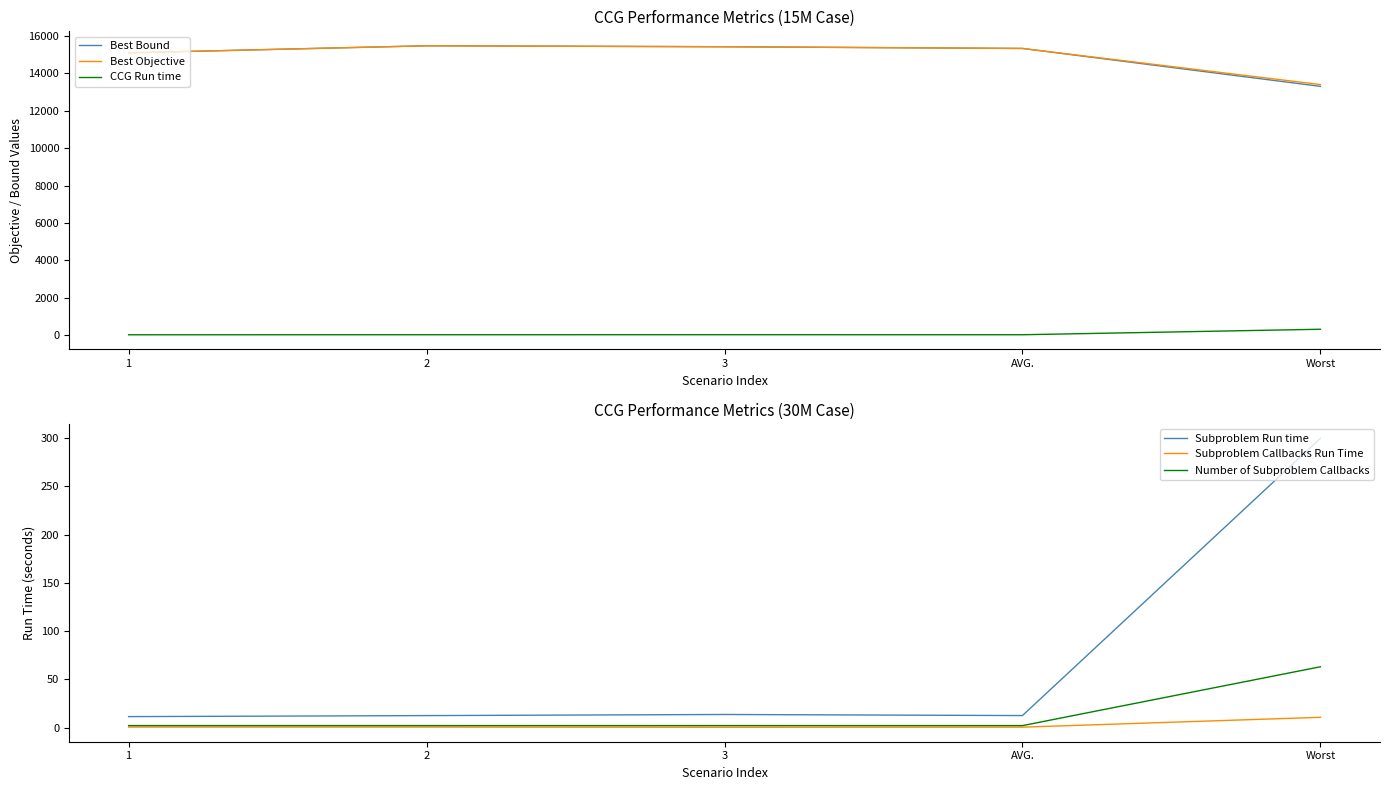

True or false: Subproblem Callbacks Run Time and Subproblem Run time cross at least once.

False